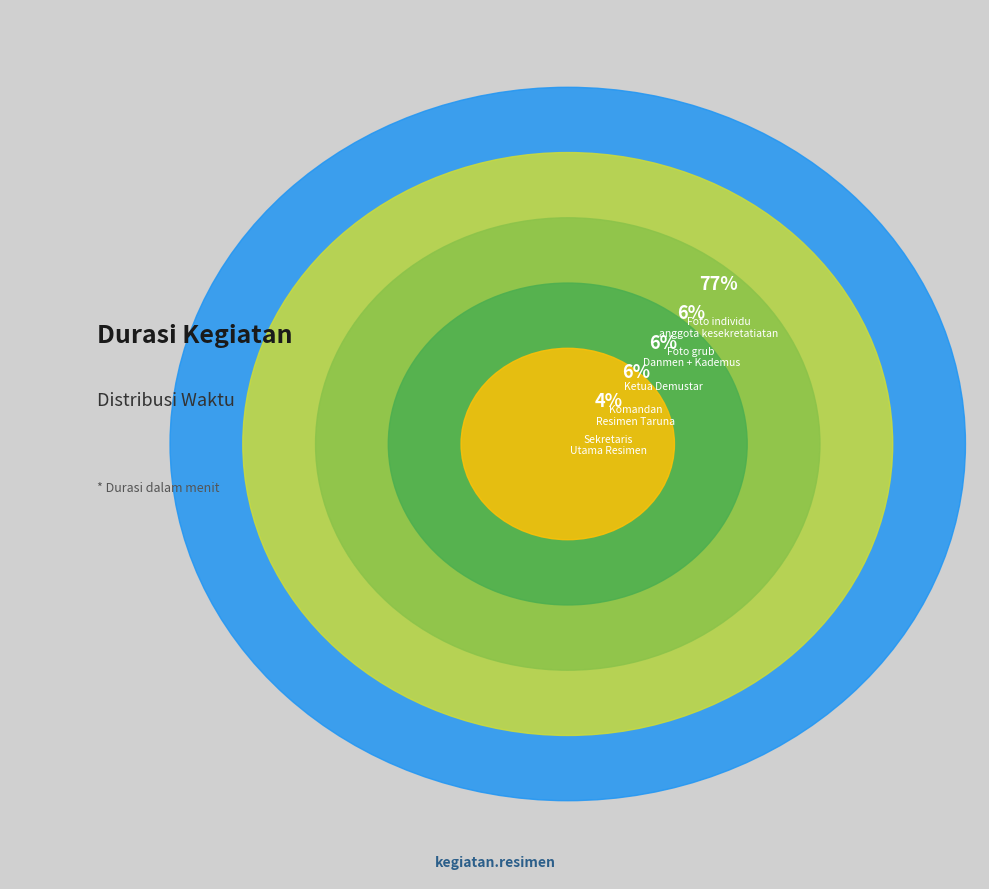

What percentage do Foto grub Danmen + Kademus and Ketua Demustar together represent?

12.8%